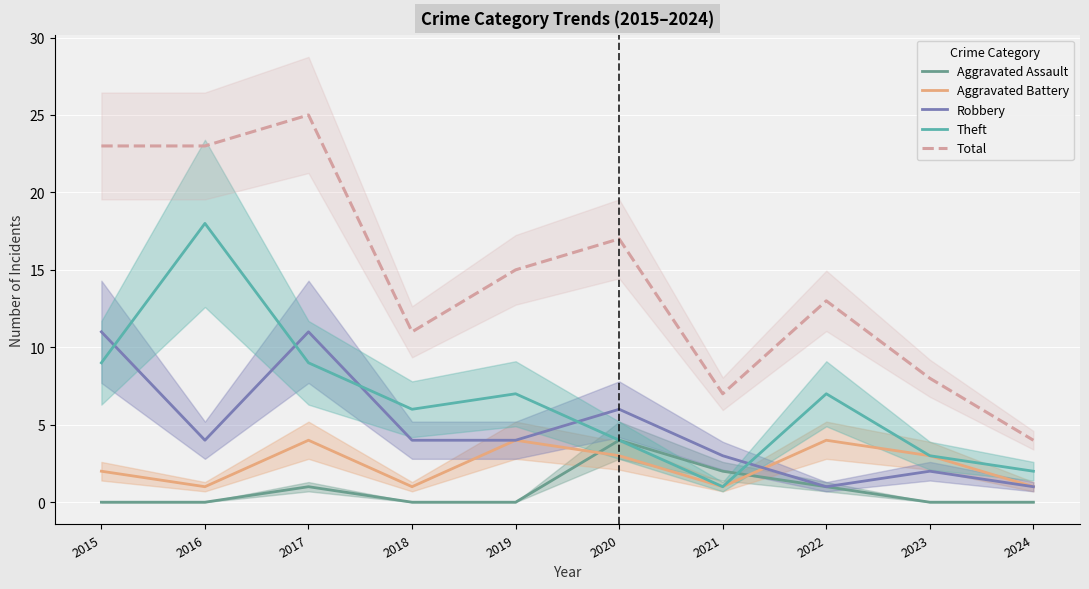

True or false: Robbery and Aggravated Assault intersect in this chart.

False